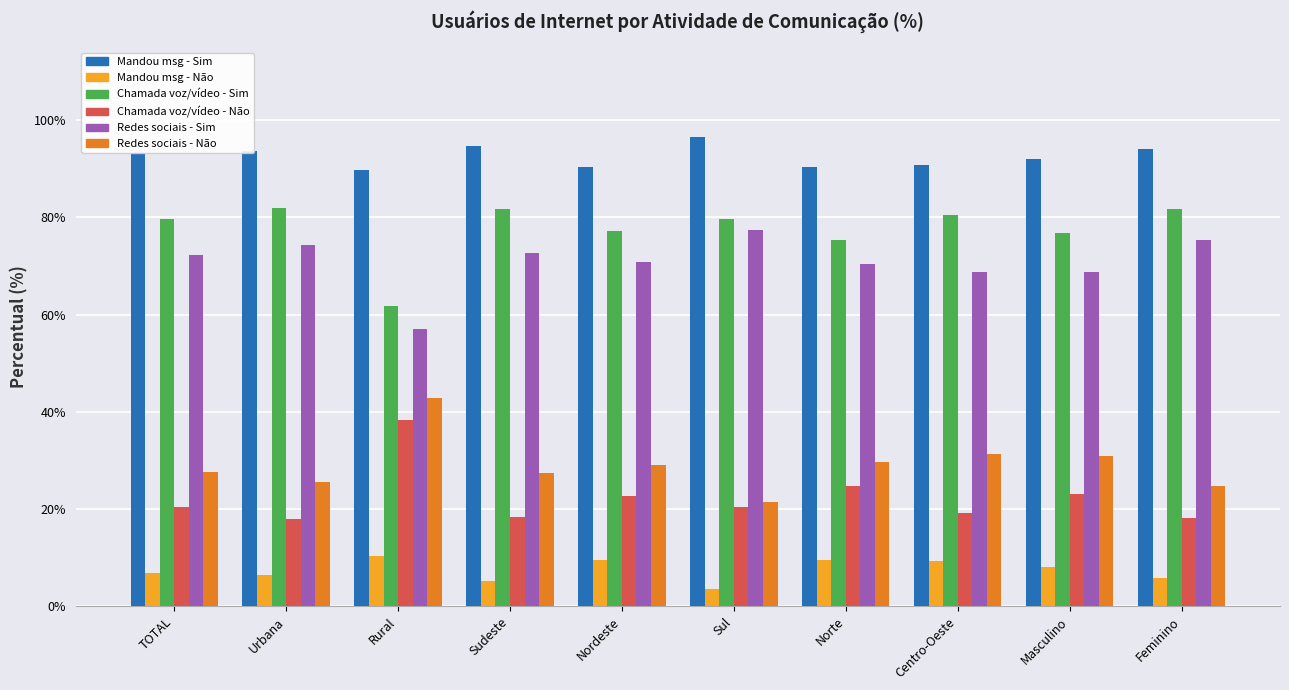

What position from the left is Nordeste?

5